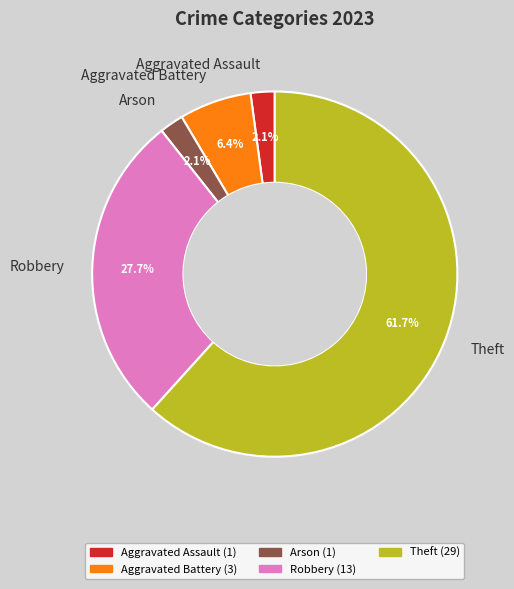

What is the largest slice in the pie chart?

Theft